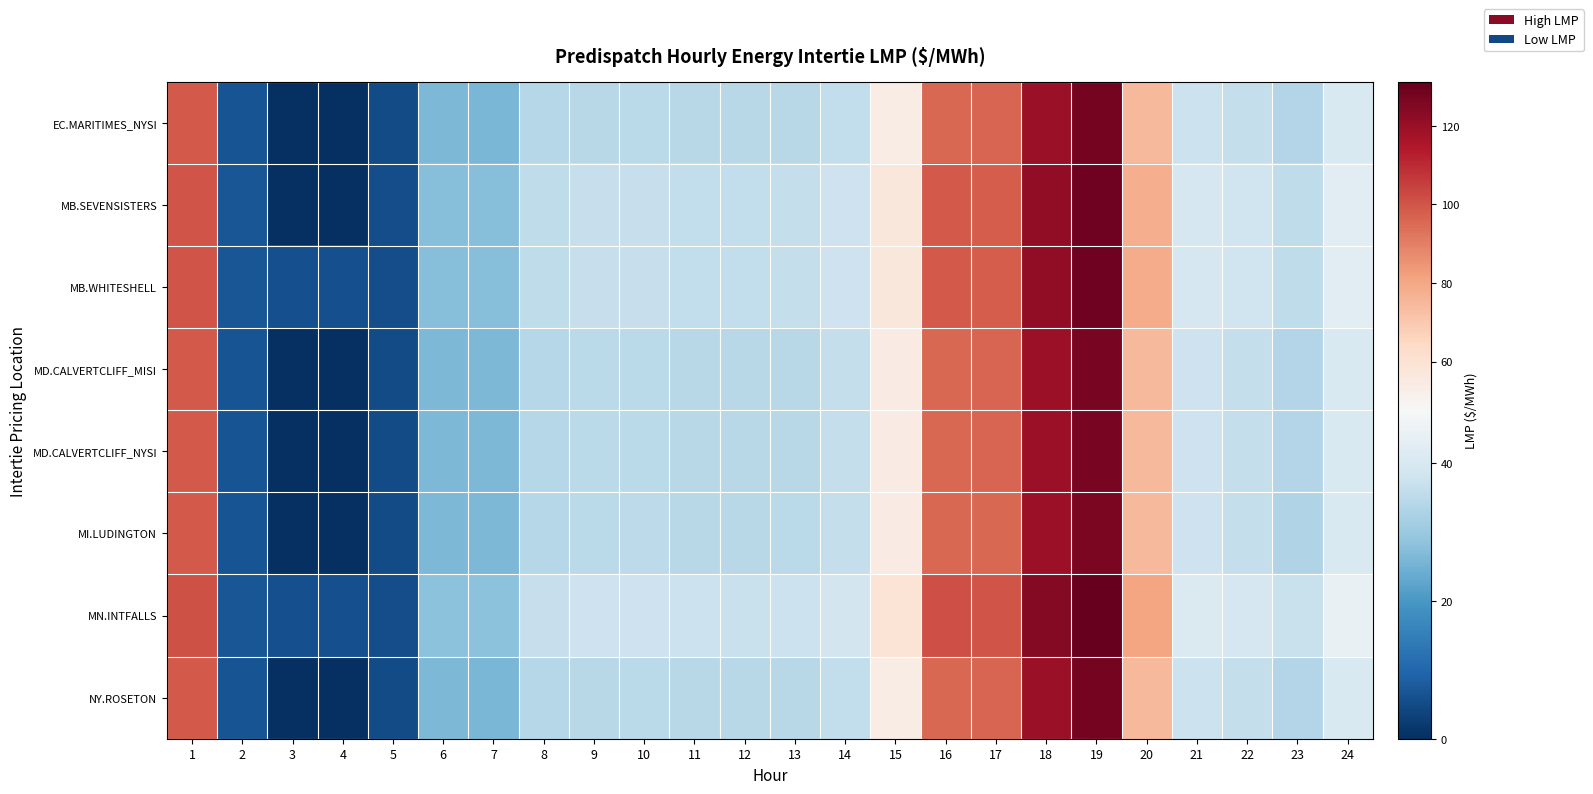

What is the total value across all series at 2?

53.0